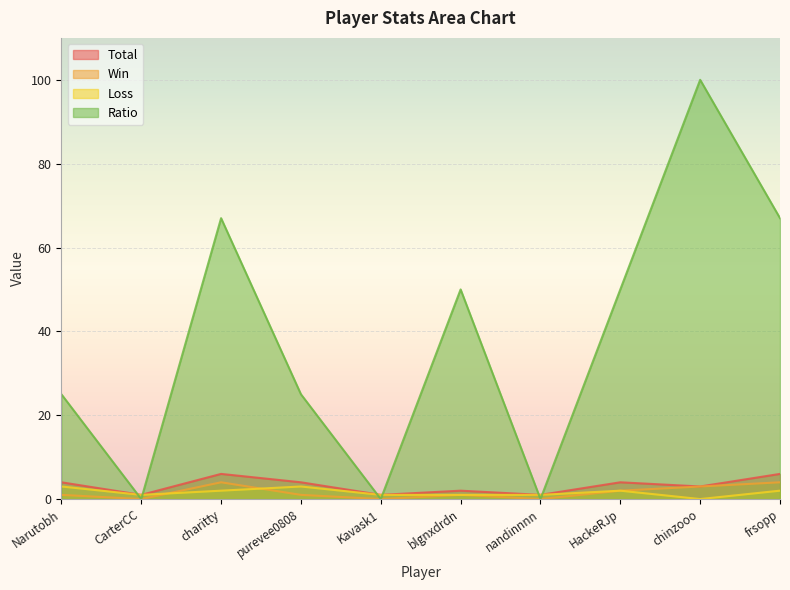

Where do Loss and Ratio first cross each other?

Narutobh and CarterCC